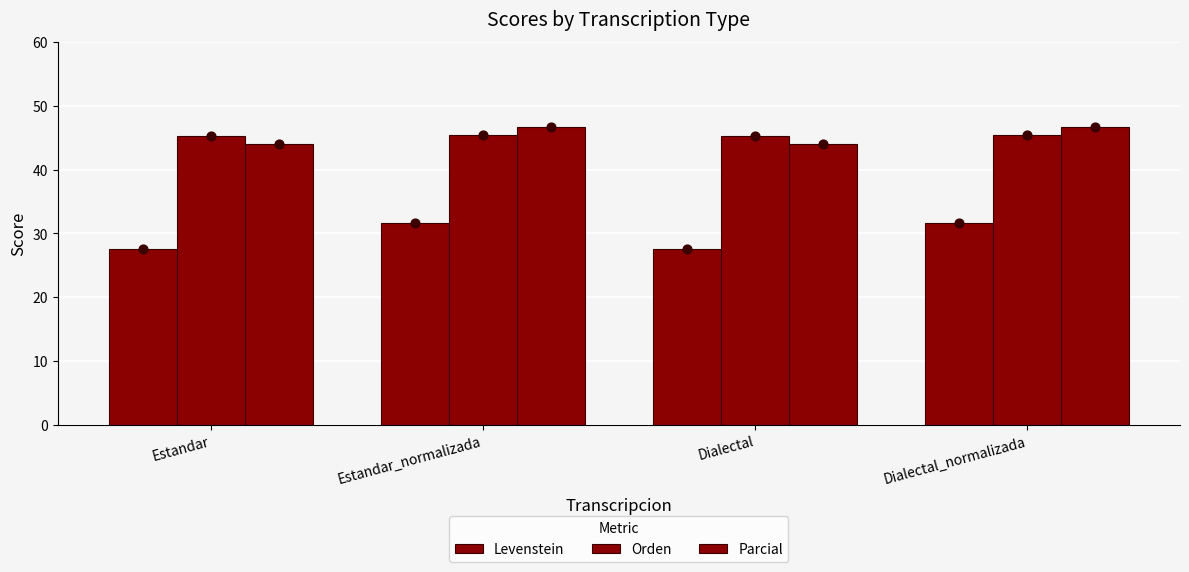

At which category is the sum across all series the highest?

Estandar_normalizada